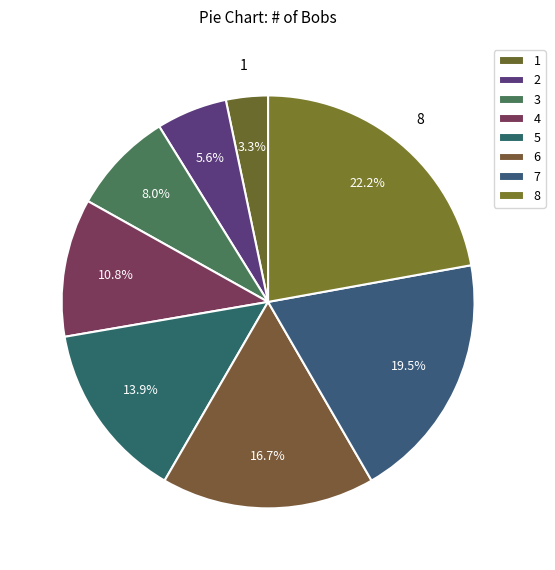

Which has a higher value, 2 or 6?

6